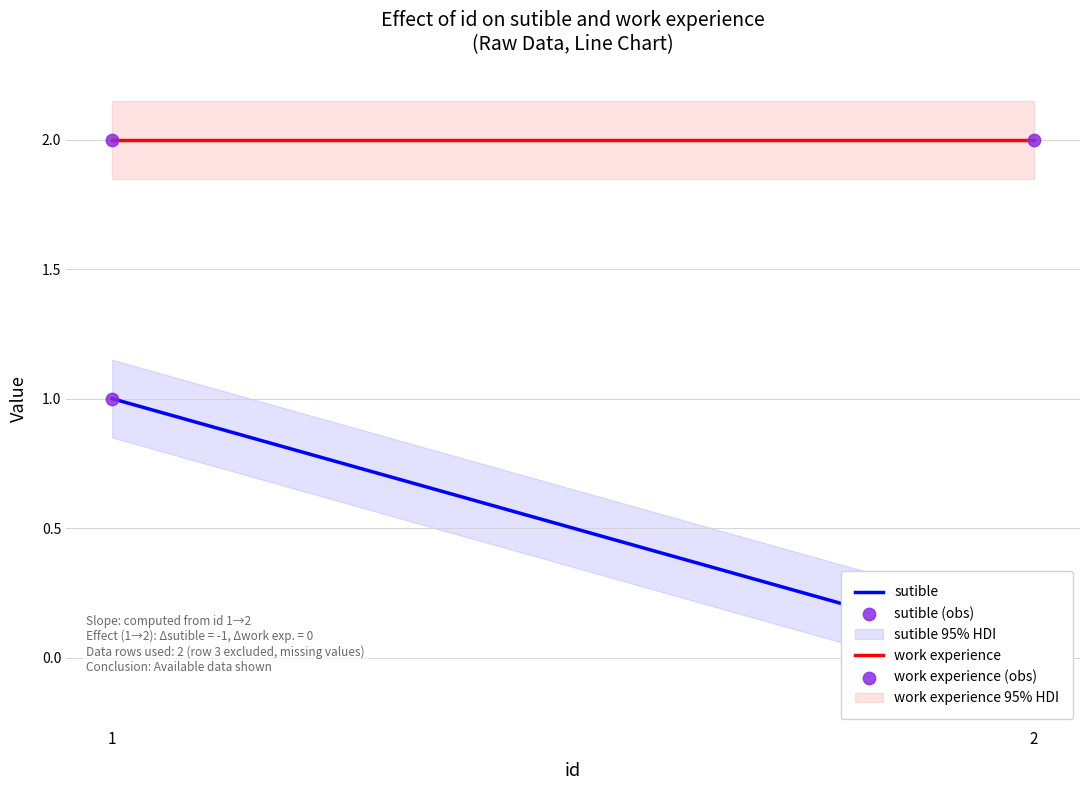

At which category is the sum across all series the highest?

1